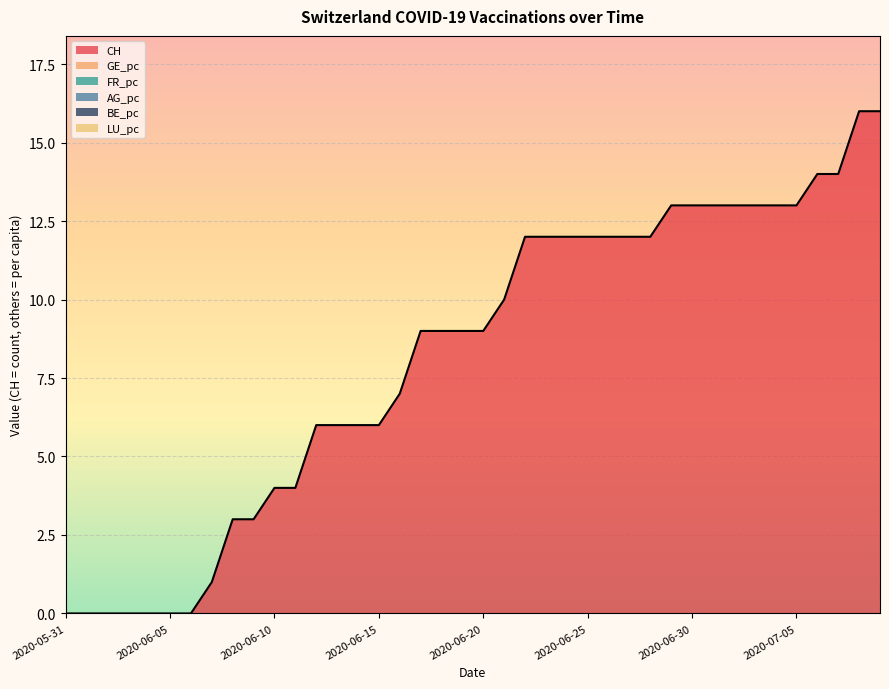

Which series has the widest spread of values?

CH